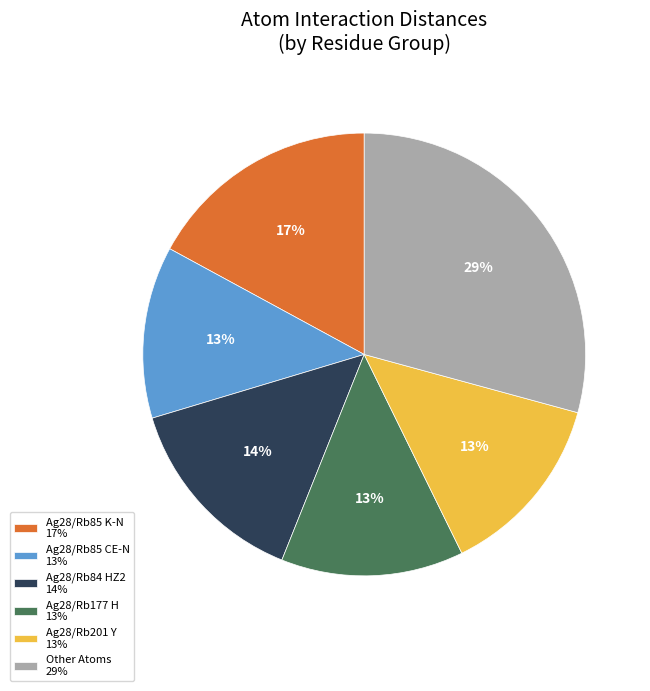

To the nearest percent, what portion does Other Atoms 29% represent?

29%